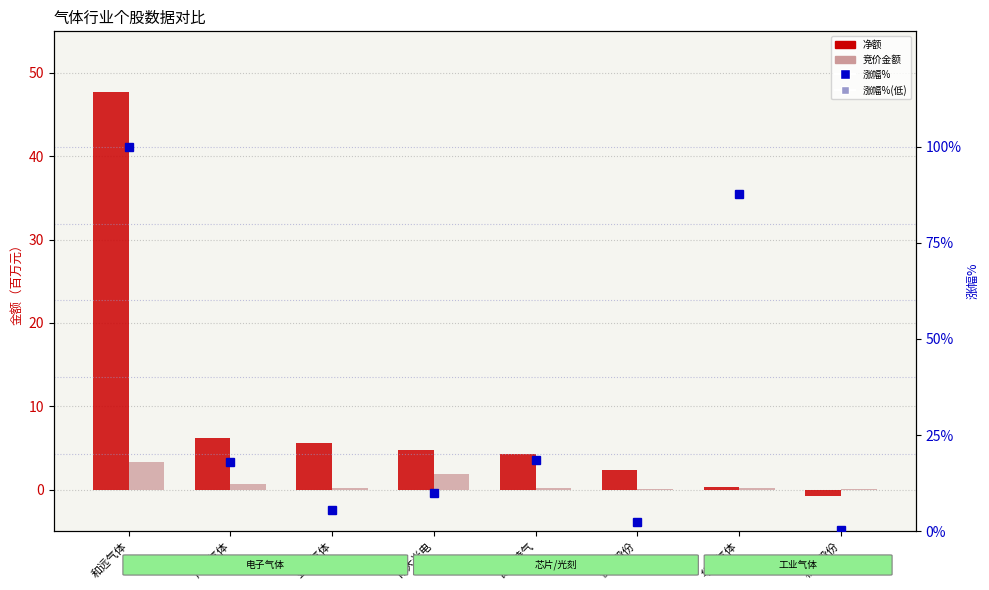

Between 杭氧股份 and 广钢气体, which is larger?

广钢气体